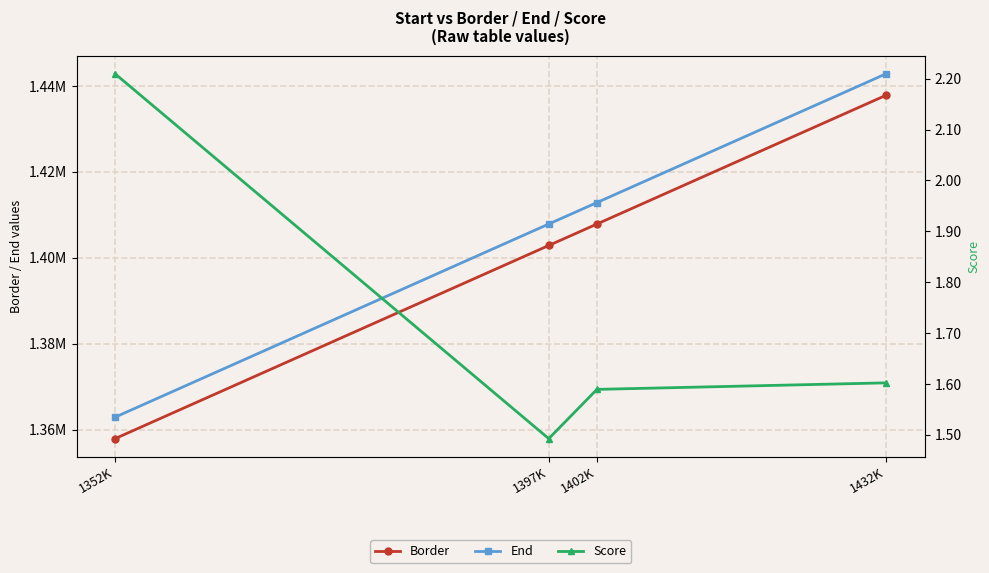

What is the value of the End point at the 1st from the left?

1362876.0